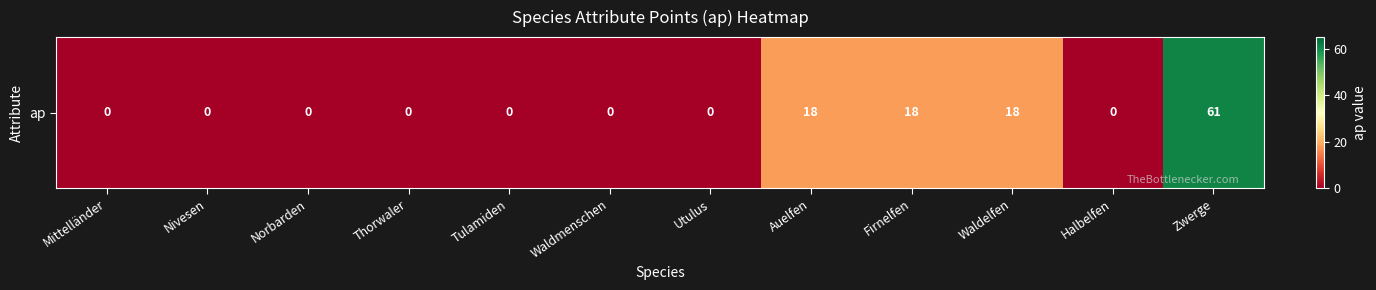

What is the sum of all values?

115